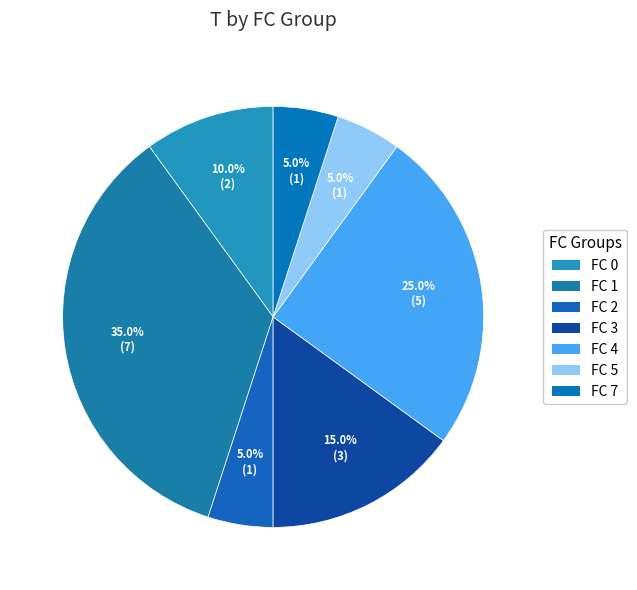

What is the ratio of the value at FC 2 to the value at FC 4?

0.2